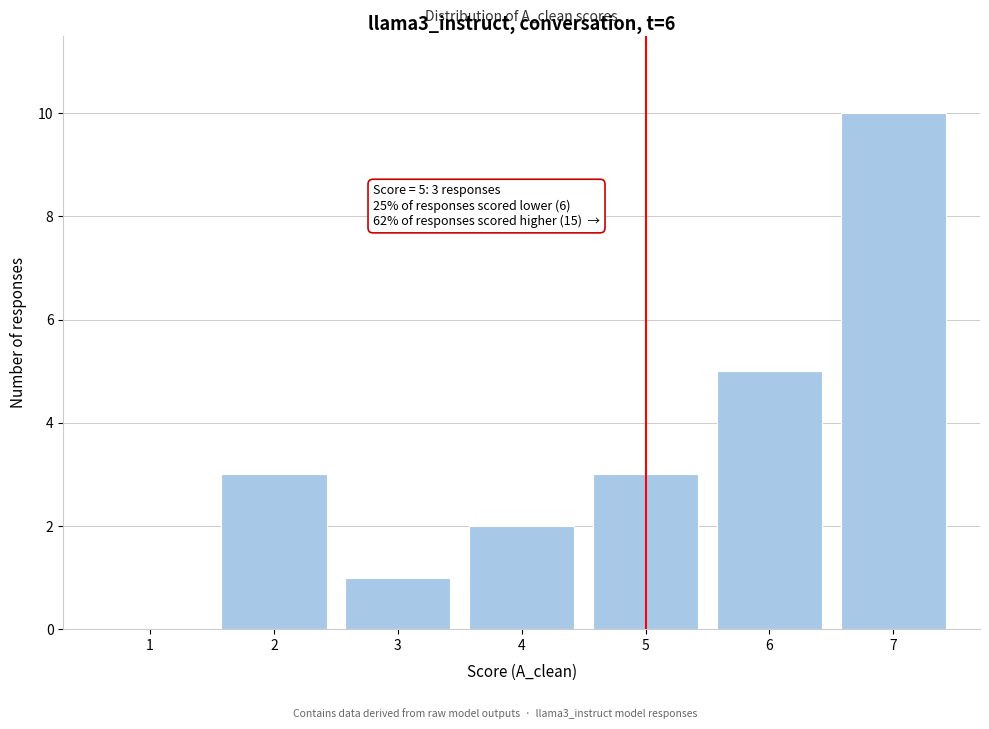

Reading left to right, list all the values displayed in this chart.

1=0	2=3	3=1	4=2	5=3	6=5	7=10